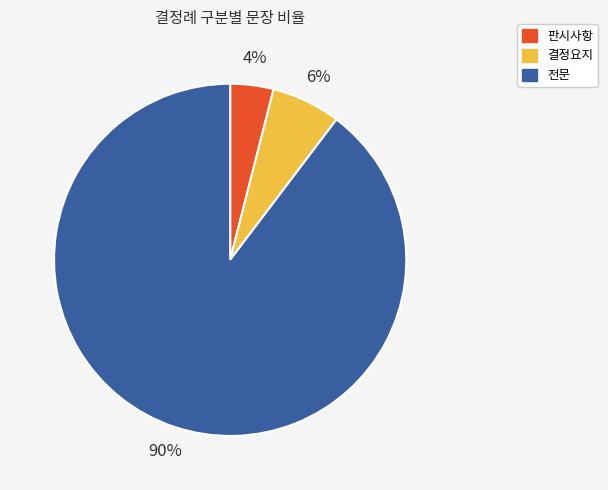

The 전문 slice represents 90% of the pie. True or false?

True